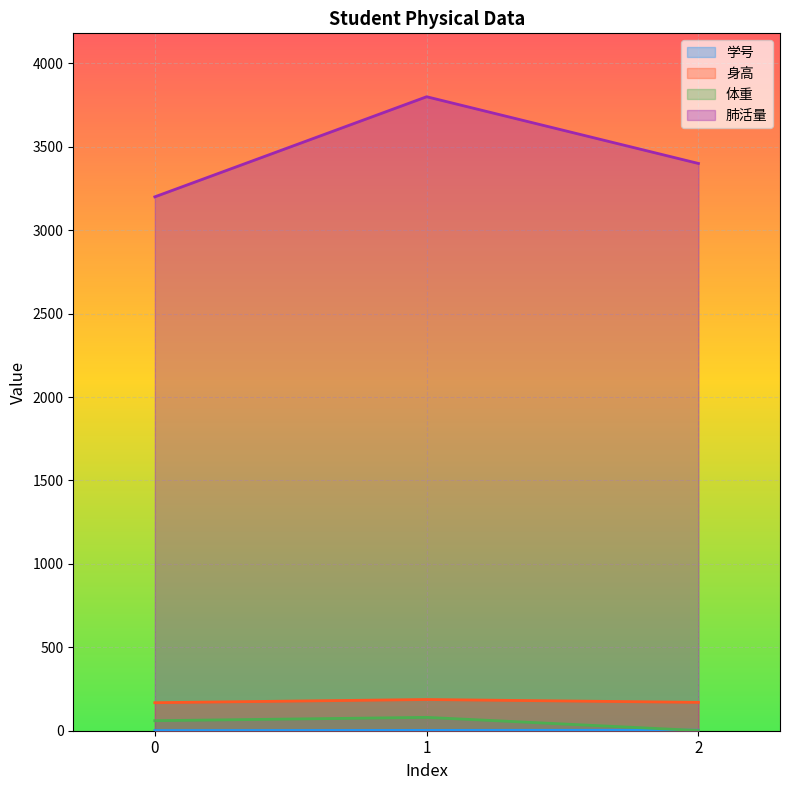

Read the 学号 value at 0.

1